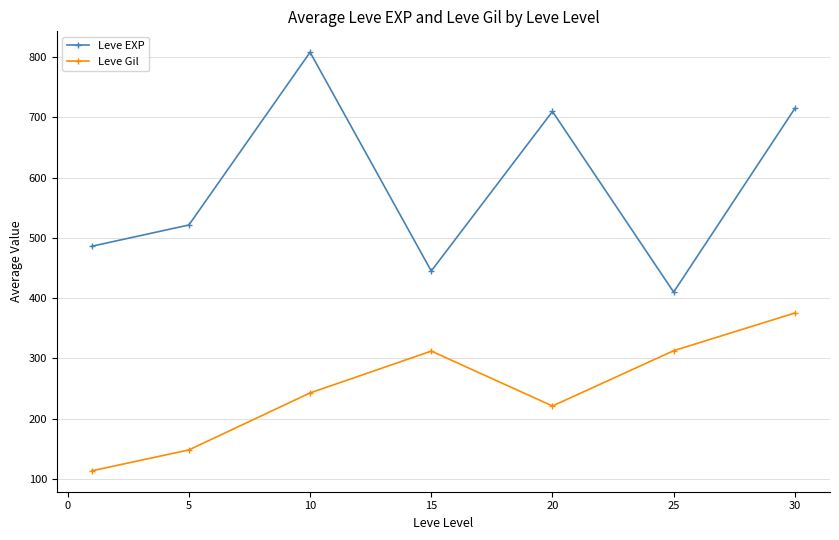

What is the average value of the Leve EXP series?

585.1